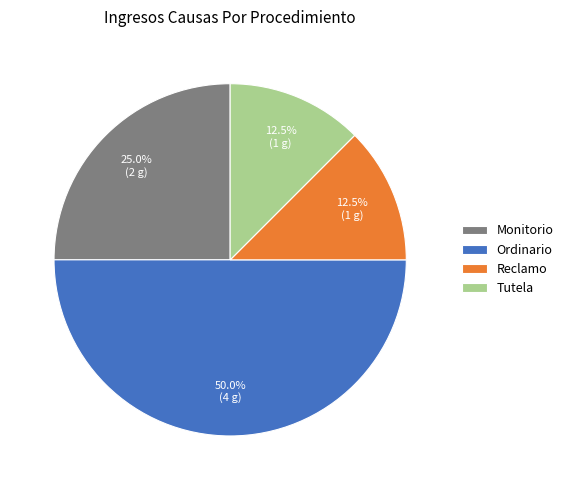

Which slice is the largest?

Ordinario